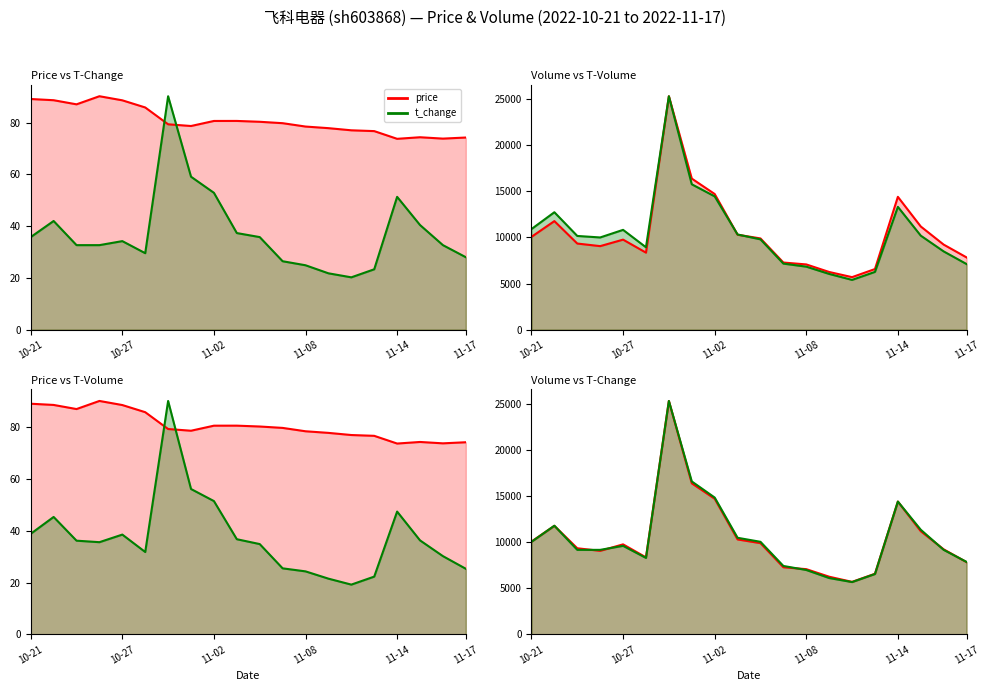

True or false: t_change (line) and price (line) cross at least once.

False